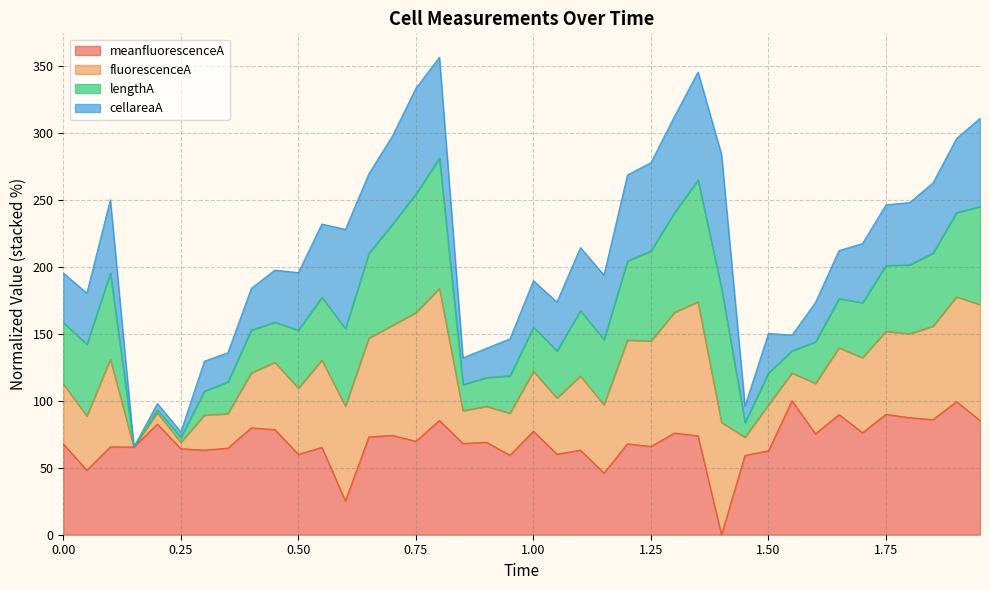

What is the total value across all series at 0.50?

195.7